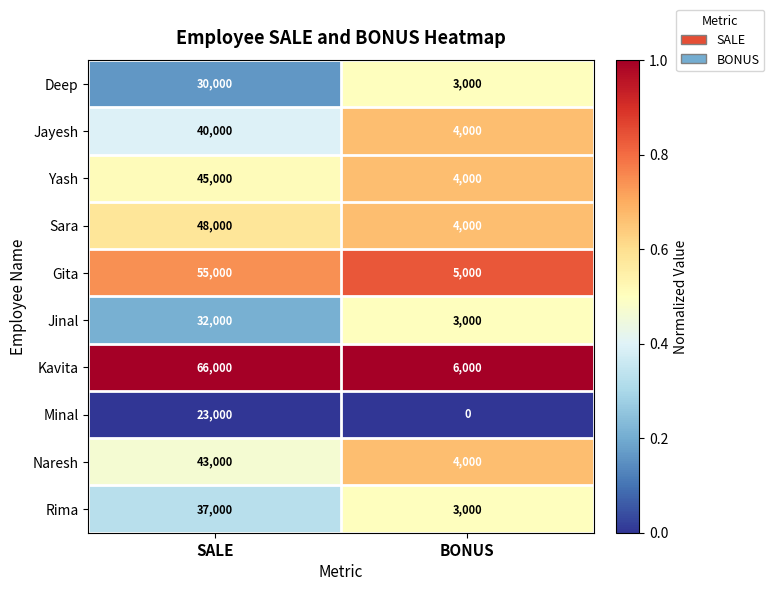

Count the number of categories in the chart.

2